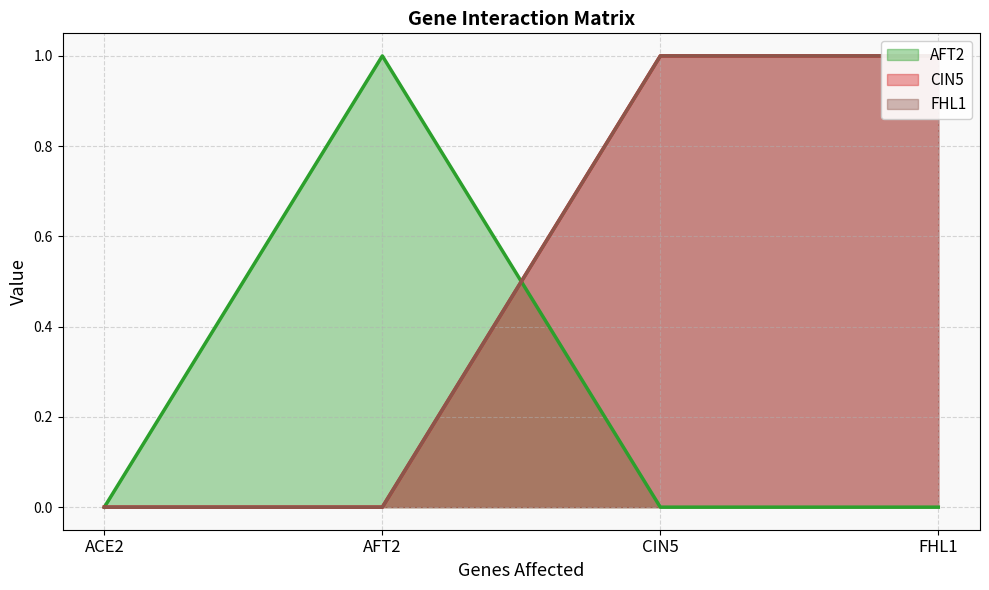

How many FHL1 line values are between 0 and 1?

4